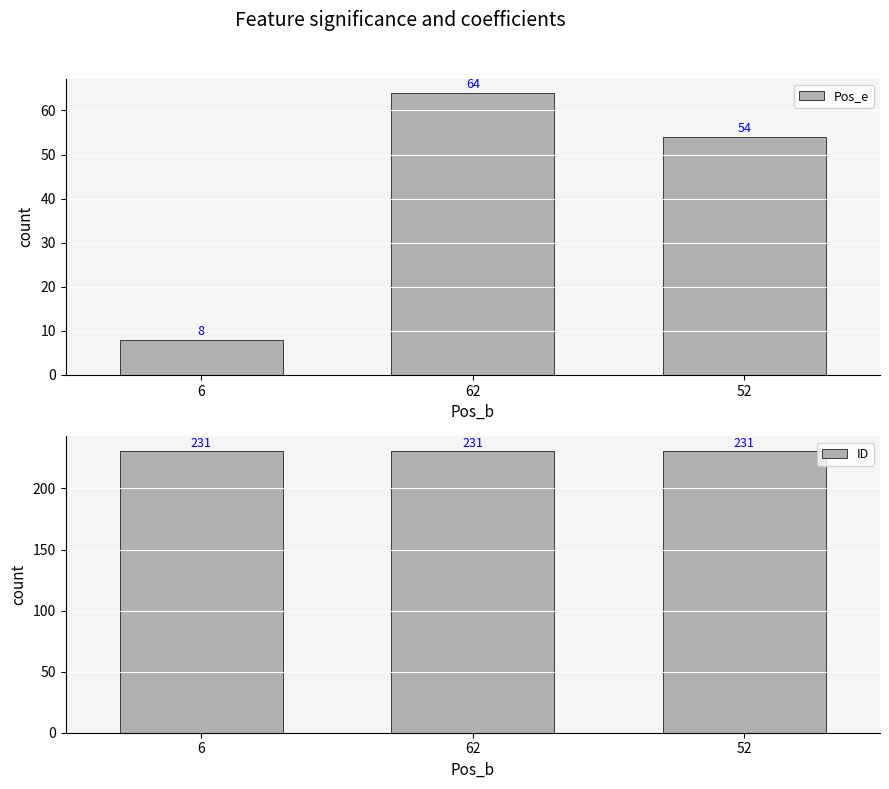

The value of Pos_e at 52 is 54. True or false?

True